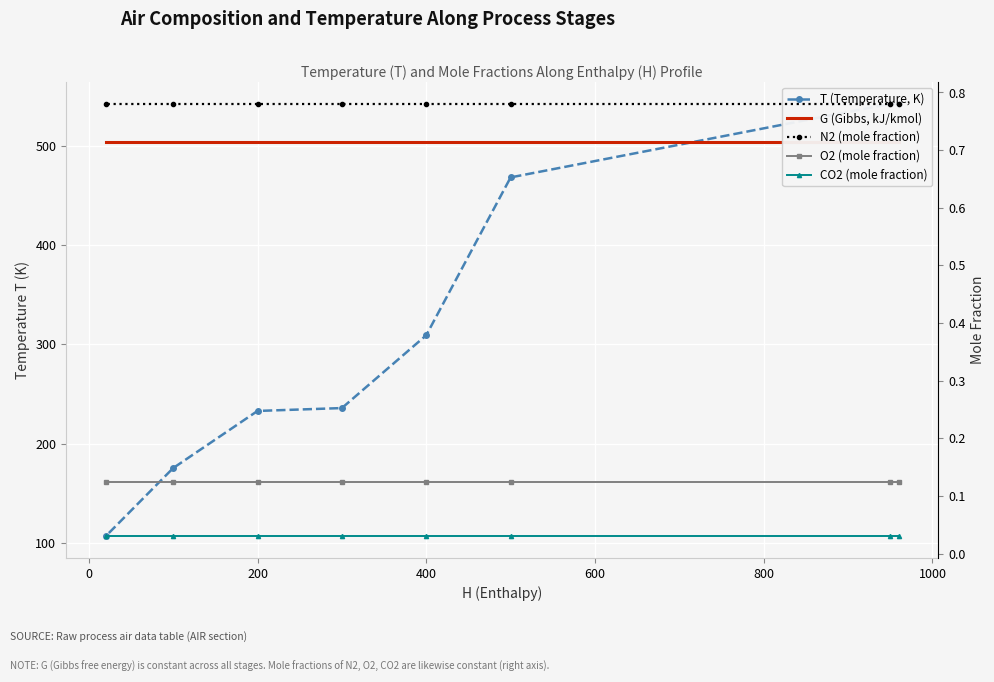

What is the sum of all N2 (mole fraction) values?

6.2